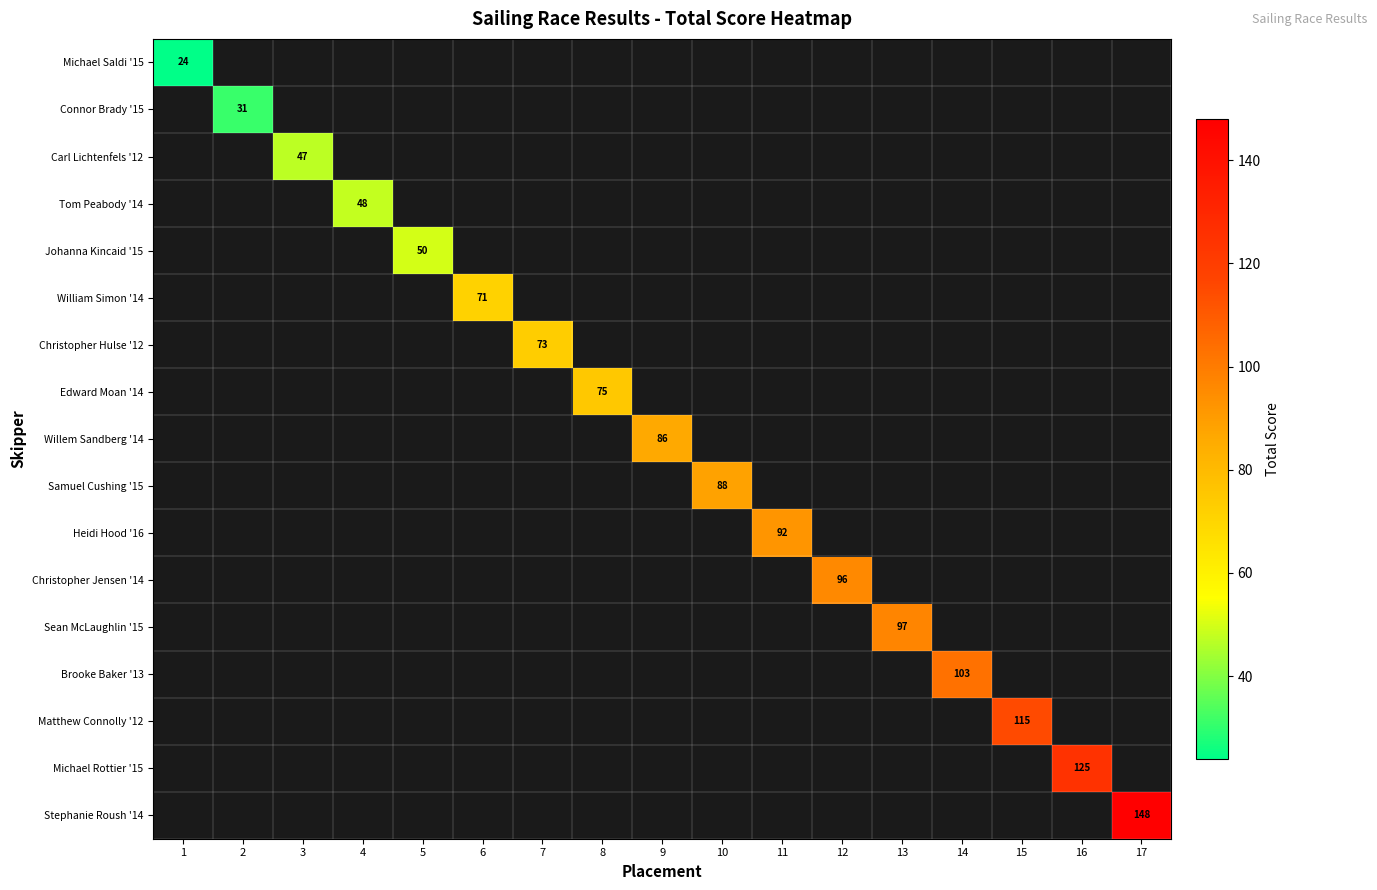

Which label corresponds to the smallest value in the chart?

1